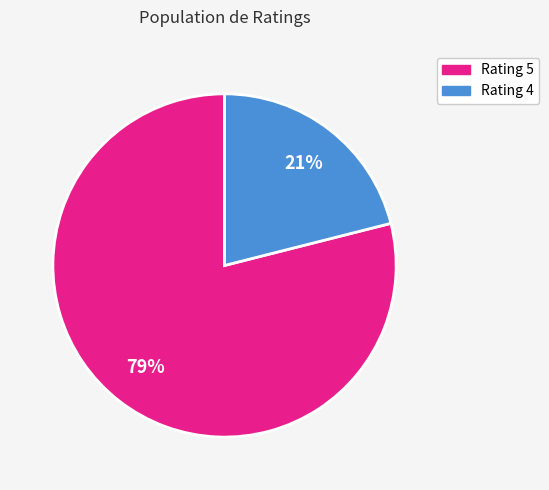

Does any single category account for the majority?

Yes